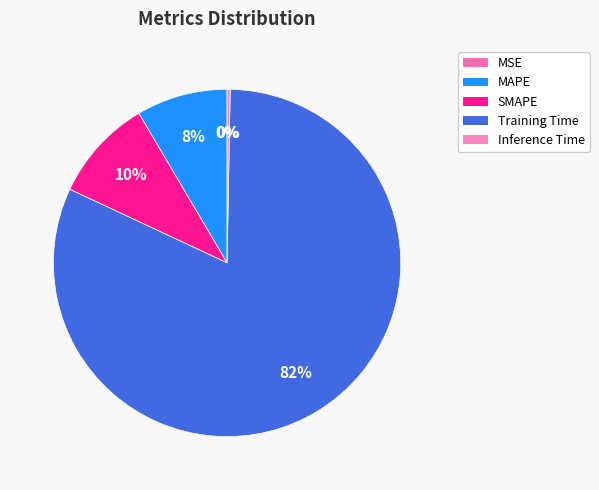

What percentage is NOT represented by MAPE?

91.5%